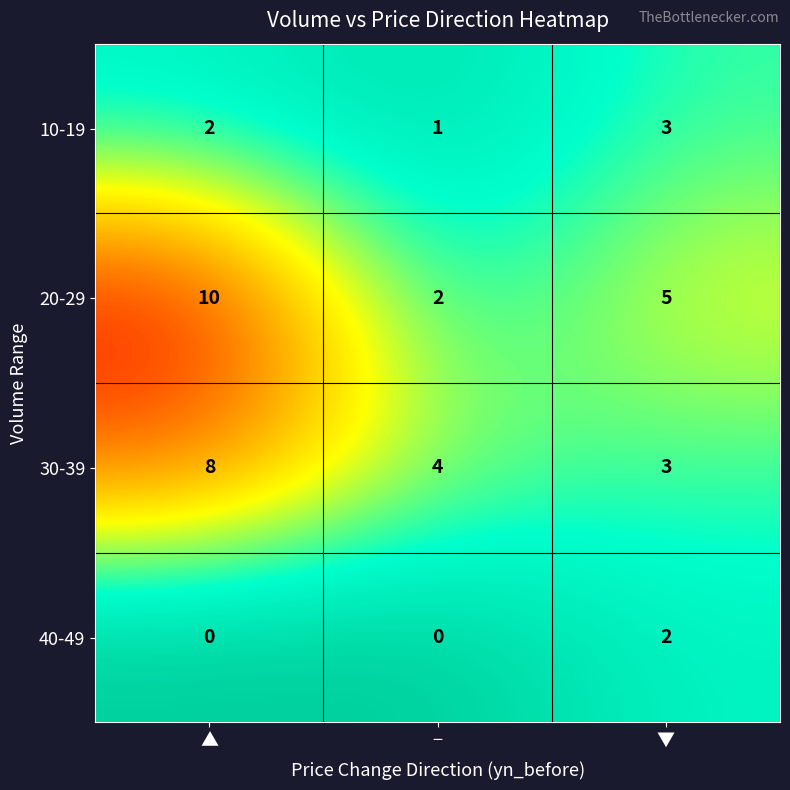

What is the spread (max minus min) of values at −?

4